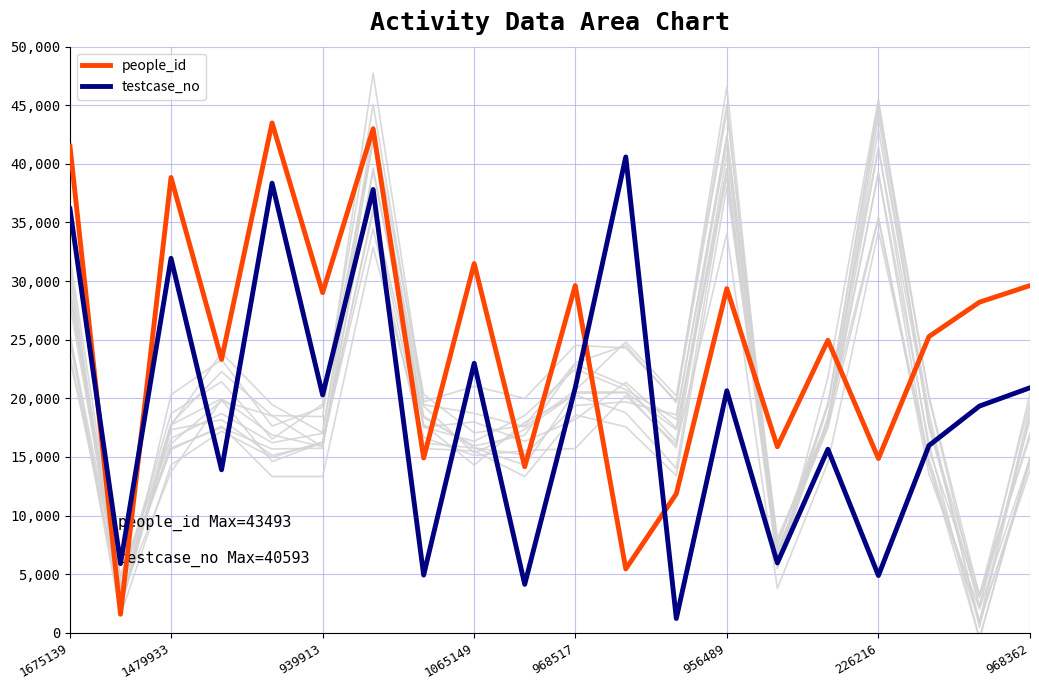

What is the approximate value of testcase_no at 17?

15973.9